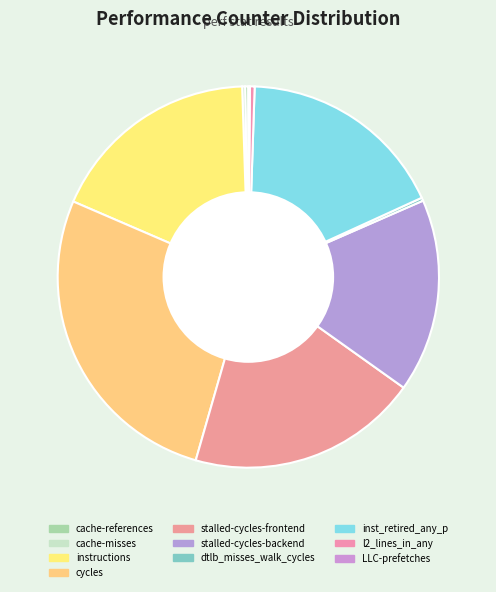

Between cache-references and cache-misses, which is larger?

cache-references